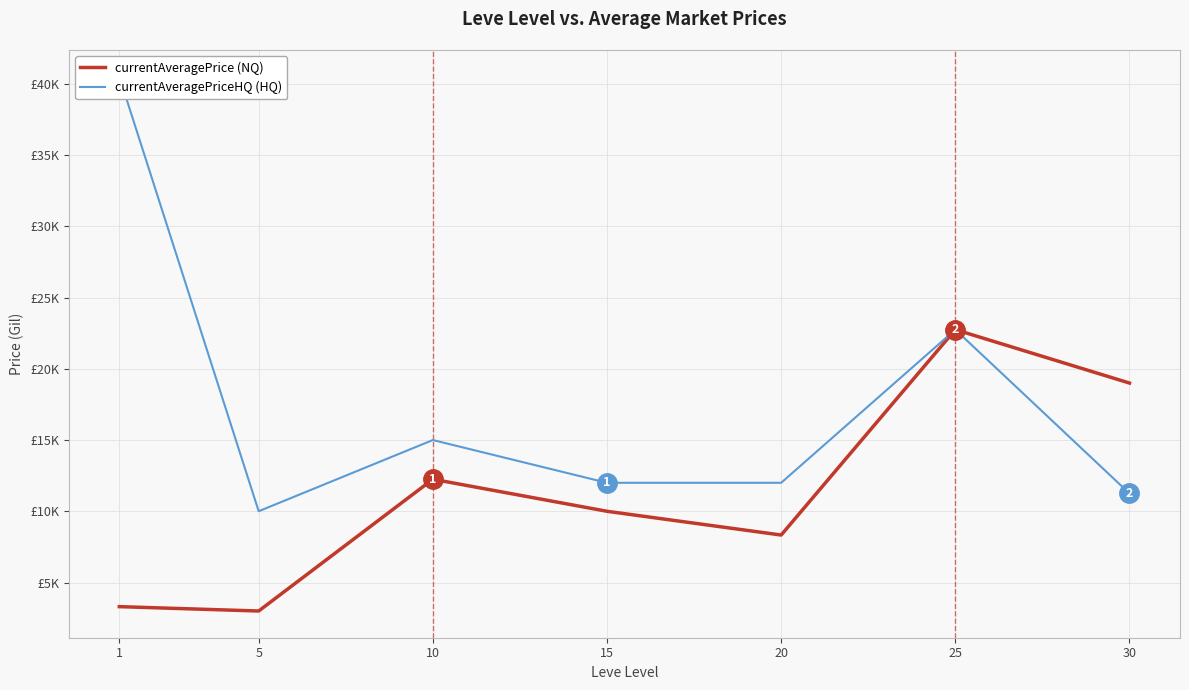

Which series has the widest spread of values?

currentAveragePriceHQ (HQ)